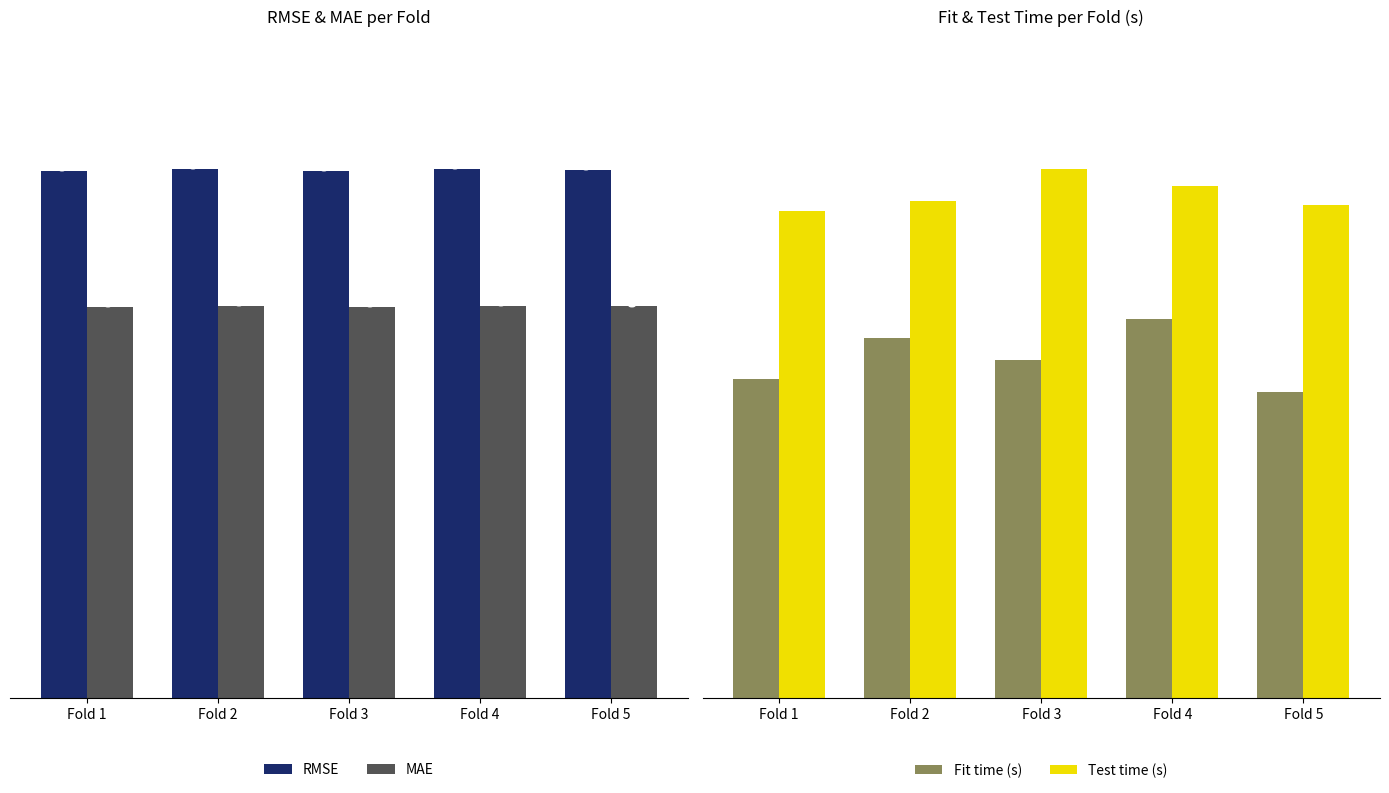

At which label is RMSE closest to 0?

Fold 1